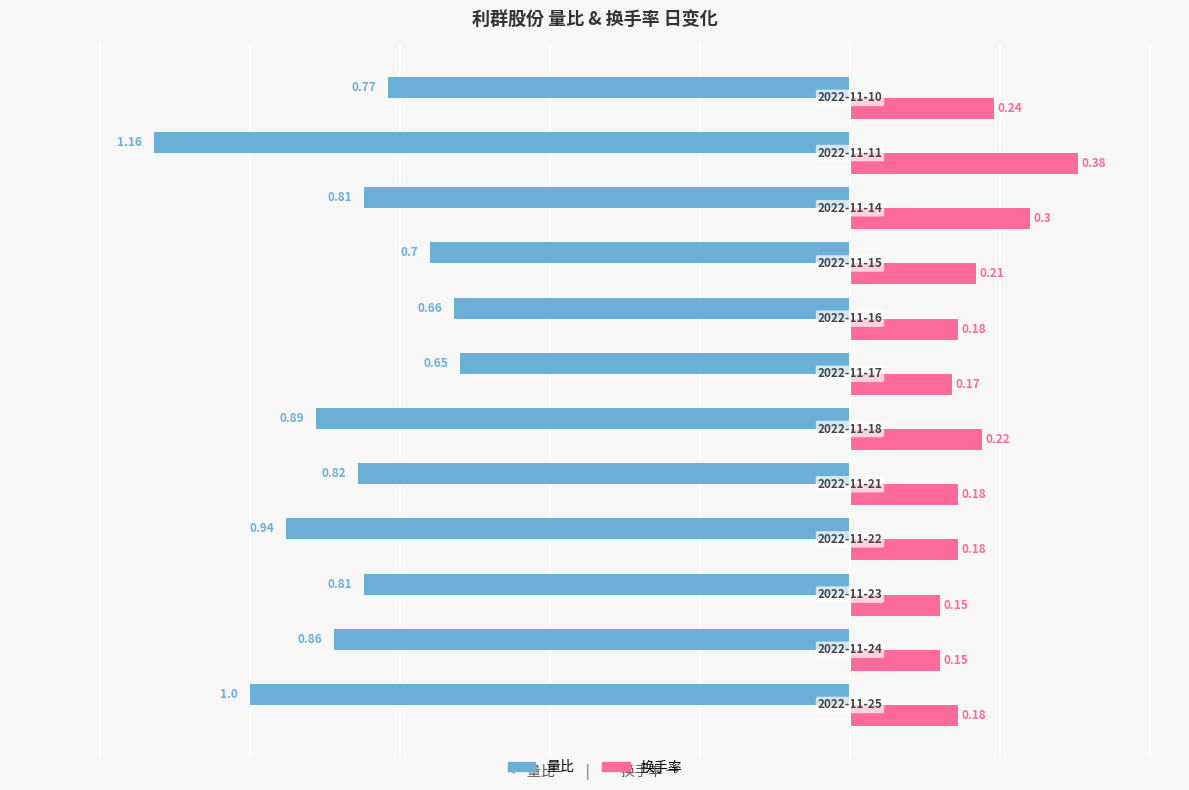

List the series in order of their overall mean, highest first.

换手率, 量比